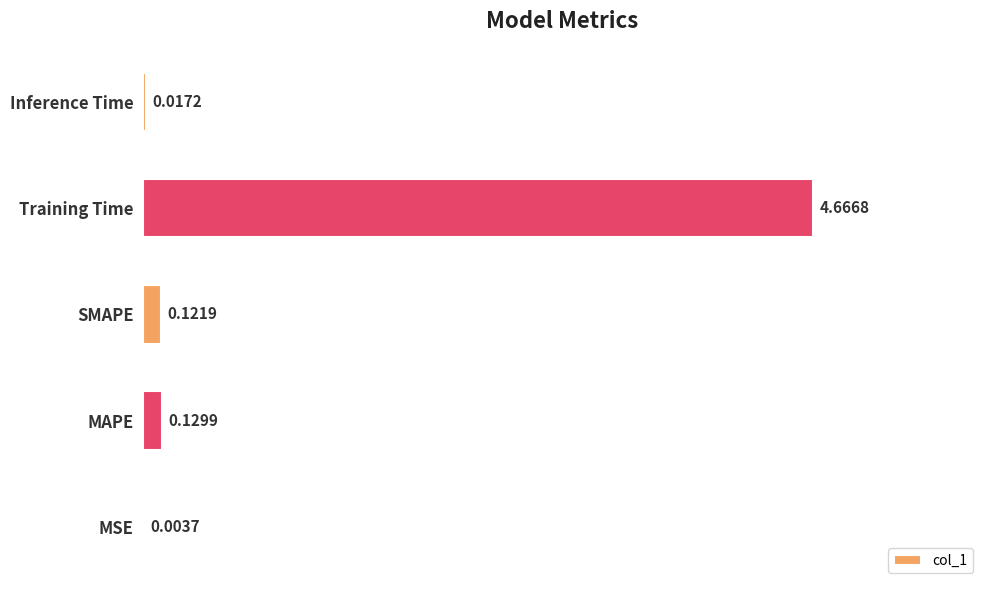

Count the number of data series in this chart.

1